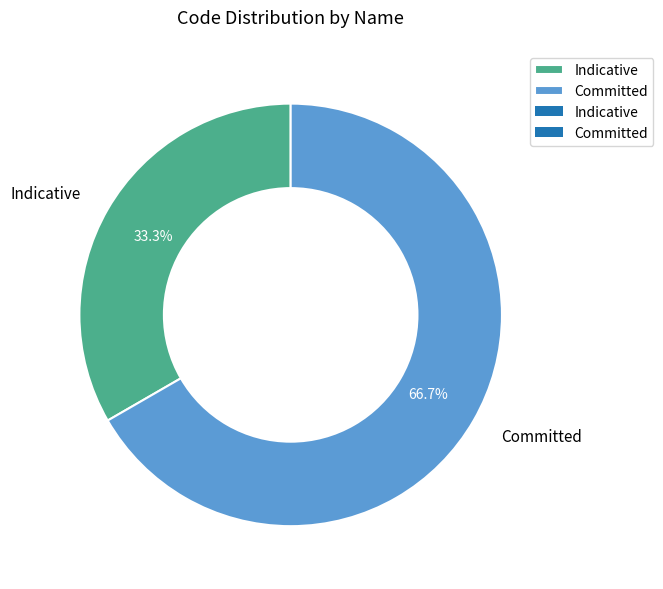

To the nearest percent, what percentage of the pie is Indicative?

33%